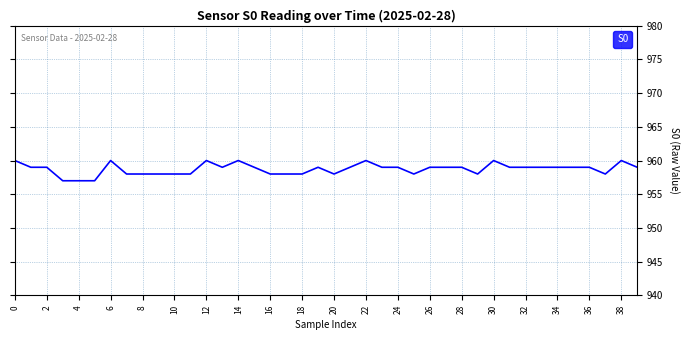

How many lines are shown in the chart?

1